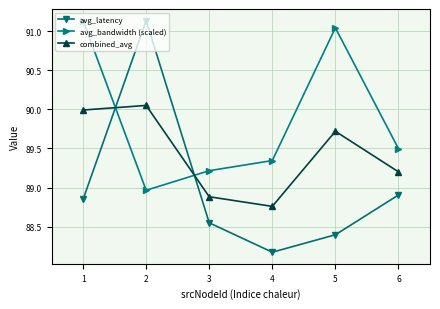

The value of avg_bandwidth (scaled) at 3 is 131.5. True or false?

False